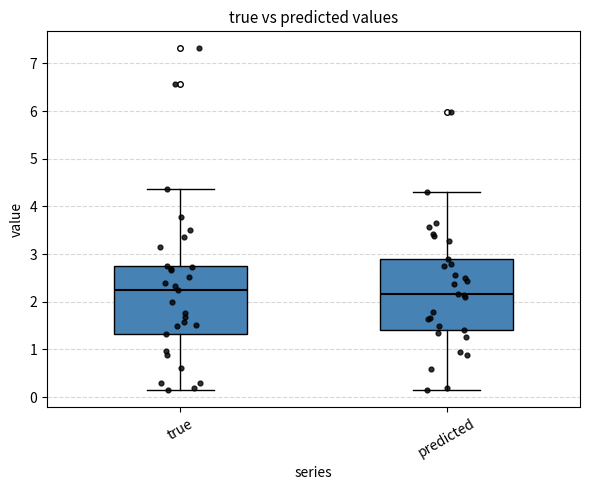

Reading left to right, transcribe this box plot: for each box, give where its median line is, the range the box spans, and where its two whiskers end, as read against the y-axis. The values are not printed on the chart, so give them approximately, as read against the axis.

true: median 2.2, box 1.3 to 2.8, whiskers 0.1 to 4.4
predicted: median 2.2, box 1.4 to 2.9, whiskers 0.1 to 4.3